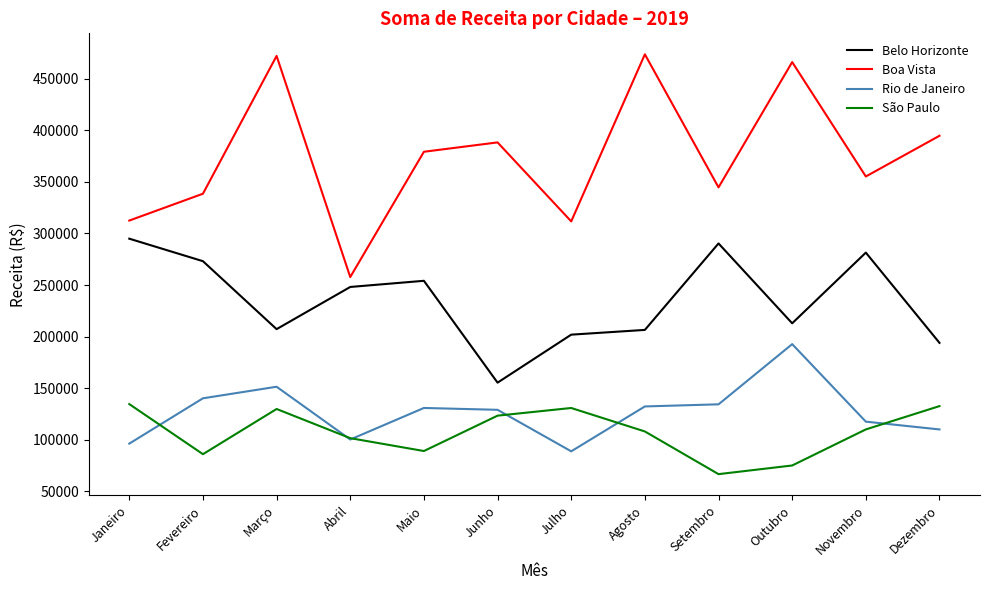

In Rio de Janeiro, how many points are lower than both neighbors (excluding endpoints)?

2